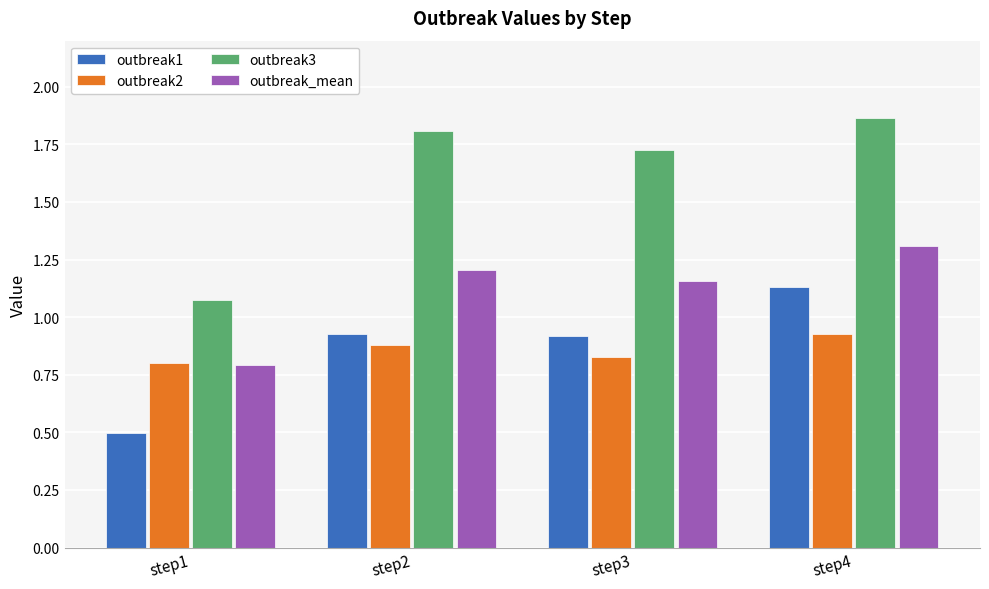

What is the total value across all series at step4?

5.2